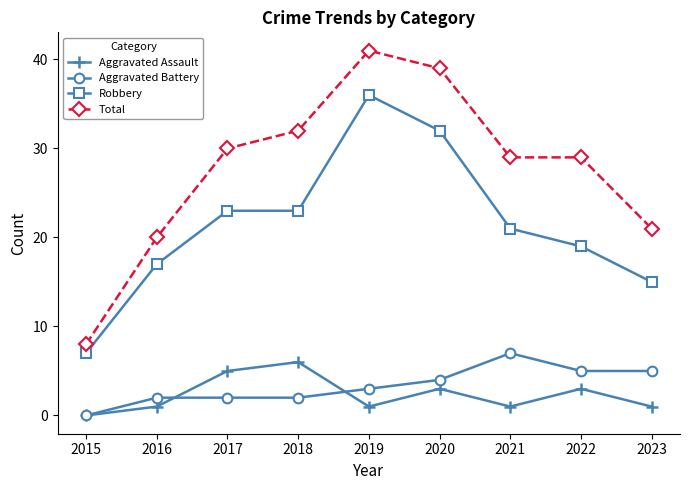

At 2018, list the series in order from smallest to largest.

Aggravated Battery, Aggravated Assault, Robbery, Total